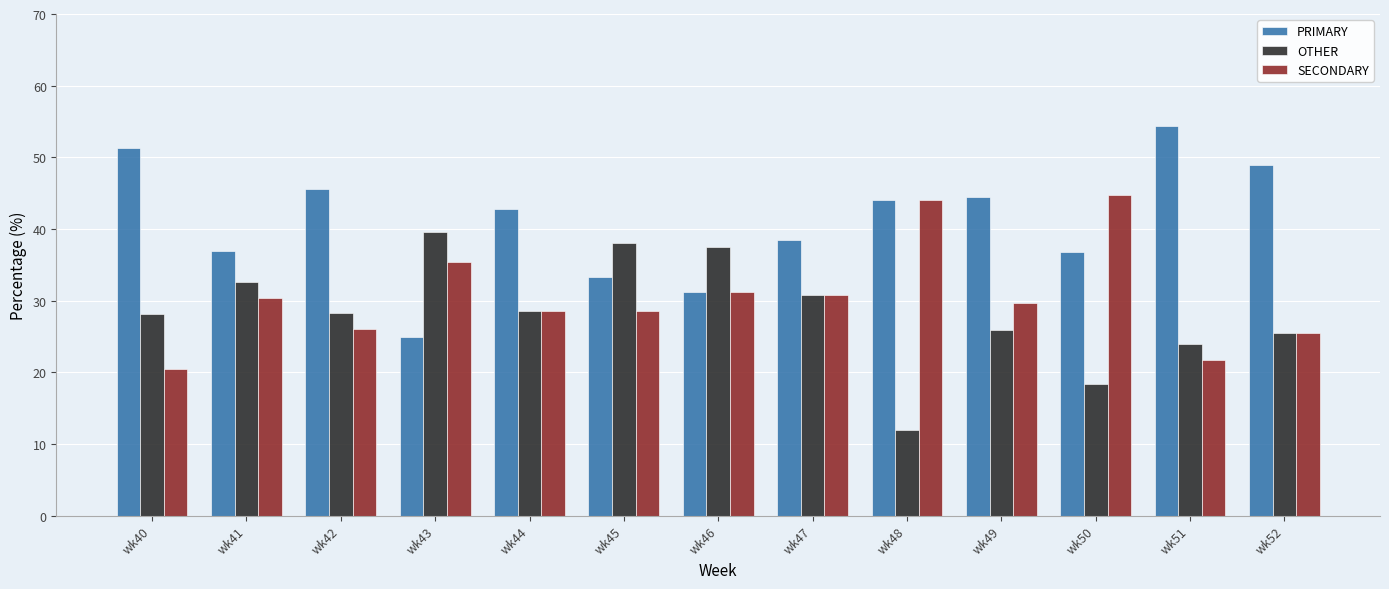

Is the value of SECONDARY at wk49 greater than the value of PRIMARY at wk46?

No